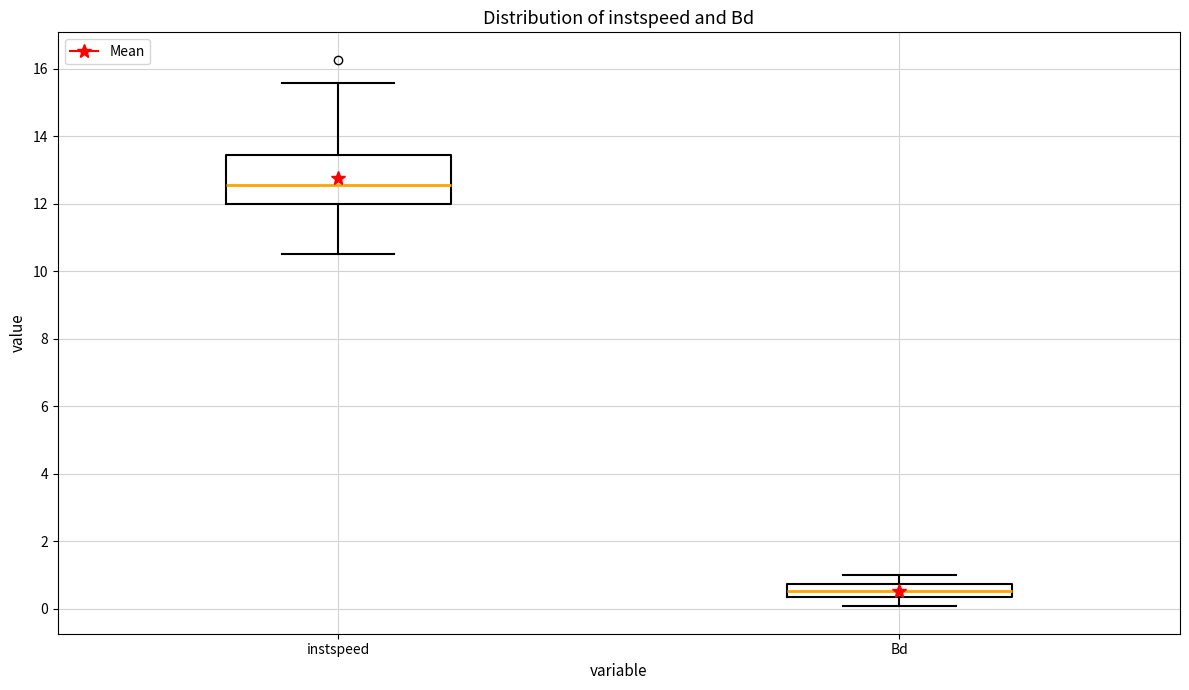

Reading left to right, transcribe this box plot: for each box, give where its median line is, the range the box spans, and where its two whiskers end, as read against the y-axis. The values are not printed on the chart, so give them approximately, as read against the axis.

instspeed: median 12.6, box 12.0 to 13.4, whiskers 10.6 to 15.6
Bd: median 0.6, box 0.4 to 0.8, whiskers 0.0 to 1.0